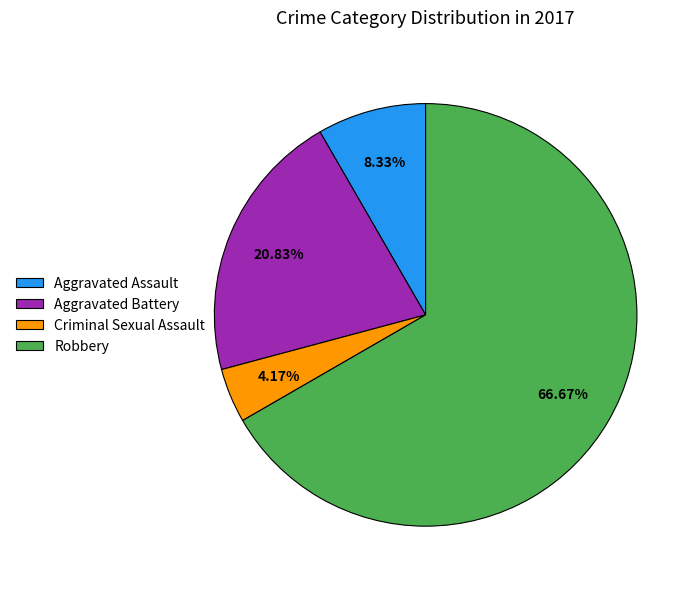

Count the number of slices in the pie.

4